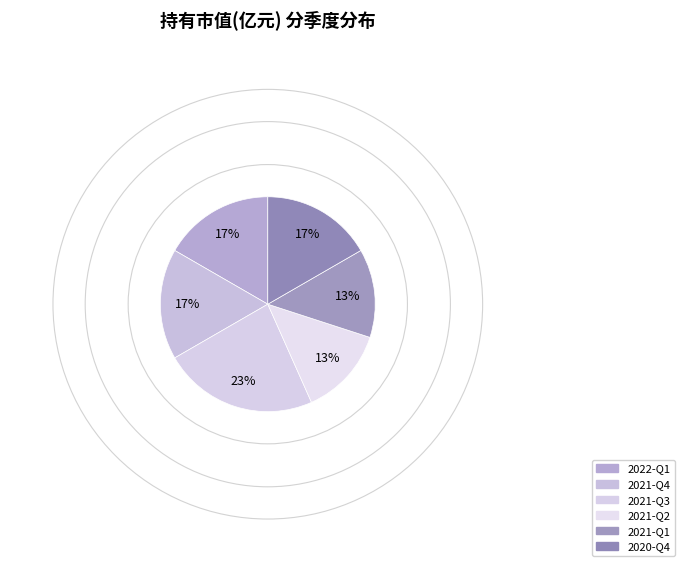

How many segments does this pie chart have?

6